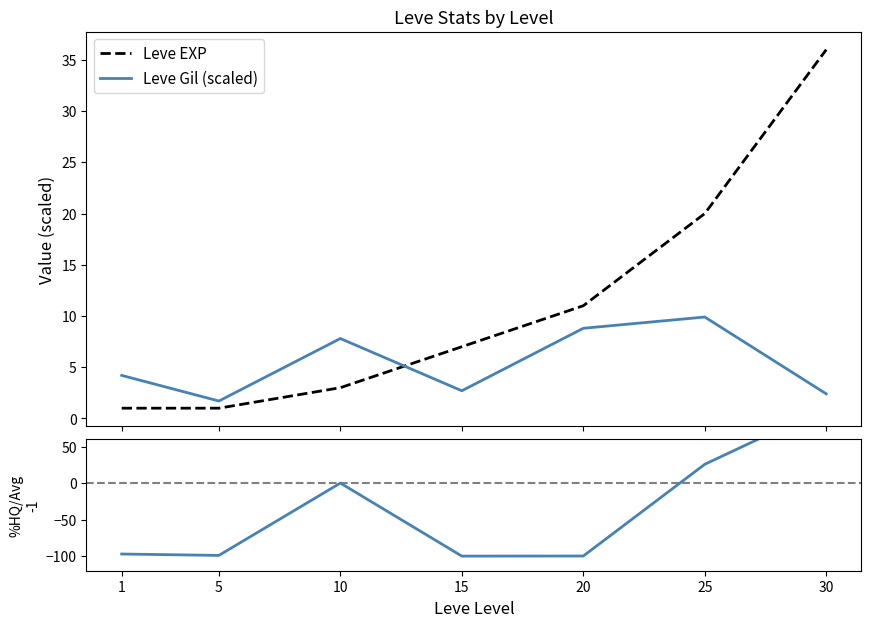

Which series has the largest total across all categories?

Leve EXP